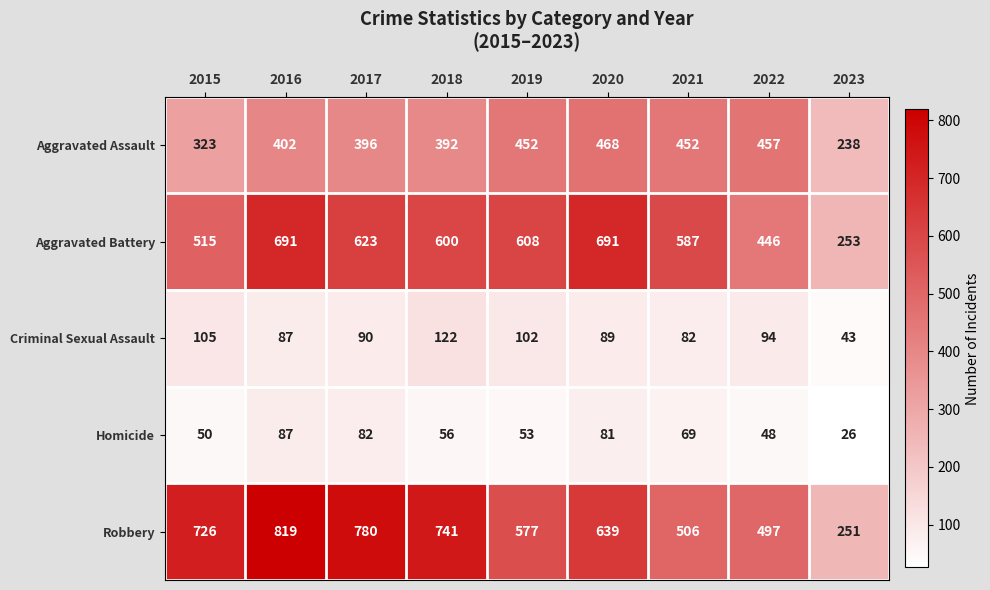

At which category is the sum across all series the highest?

2016